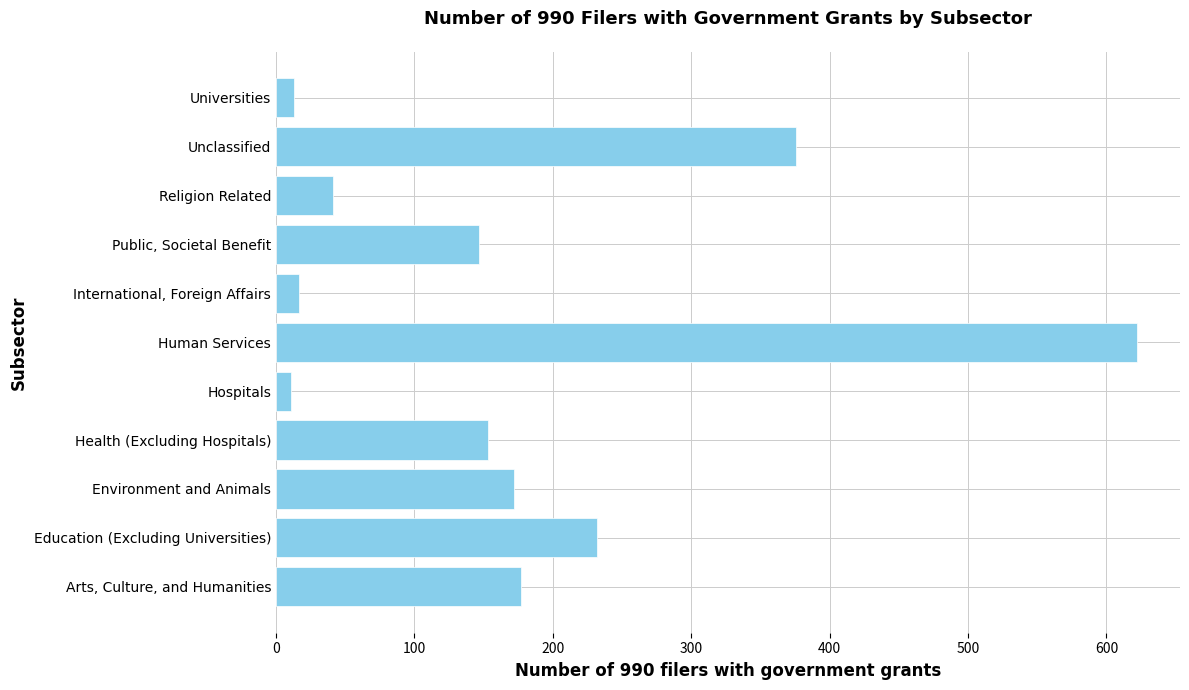

At which category does the chart reach its peak across all series?

Human Services